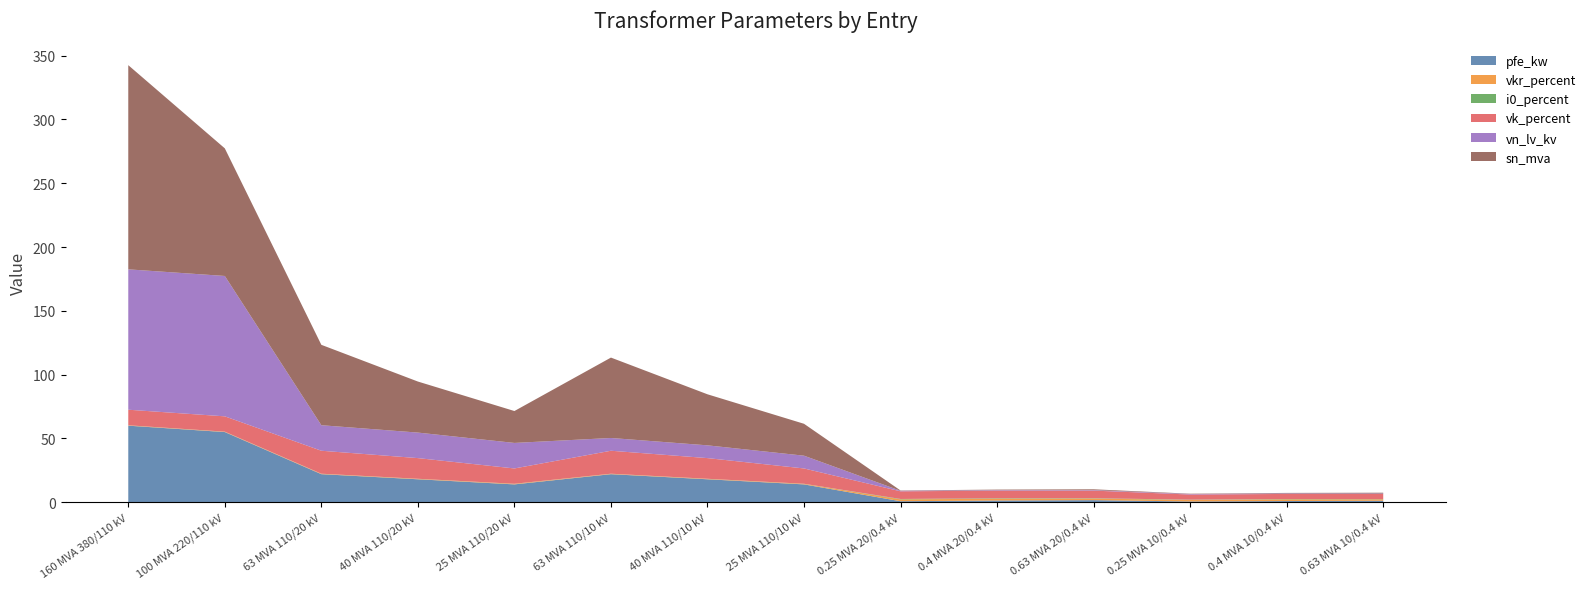

Reading right to left, what are all the values shown in this chart?

pfe_kw: 0.63 MVA 10/0.4 kV=1.2	0.4 MVA 10/0.4 kV=0.9	0.25 MVA 10/0.4 kV=0.6	0.63 MVA 20/0.4 kV=1.6	0.4 MVA 20/0.4 kV=1.4	0.25 MVA 20/0.4 kV=0.8	25 MVA 110/10 kV=14.0	40 MVA 110/10 kV=18.0	63 MVA 110/10 kV=22.0	25 MVA 110/20 kV=14.0	40 MVA 110/20 kV=18.0	63 MVA 110/20 kV=22.0	100 MVA 220/110 kV=55.0	160 MVA 380/110 kV=60.0
vkr_percent: 0.63 MVA 10/0.4 kV=1.1	0.4 MVA 10/0.4 kV=1.3	0.25 MVA 10/0.4 kV=1.2	0.63 MVA 20/0.4 kV=1.2	0.4 MVA 20/0.4 kV=1.4	0.25 MVA 20/0.4 kV=1.4	25 MVA 110/10 kV=0.4	40 MVA 110/10 kV=0.3	63 MVA 110/10 kV=0.3	25 MVA 110/20 kV=0.4	40 MVA 110/20 kV=0.3	63 MVA 110/20 kV=0.3	100 MVA 220/110 kV=0.3	160 MVA 380/110 kV=0.2
i0_percent: 0.63 MVA 10/0.4 kV=0.2	0.4 MVA 10/0.4 kV=0.2	0.25 MVA 10/0.4 kV=0.2	0.63 MVA 20/0.4 kV=0.3	0.4 MVA 20/0.4 kV=0.3	0.25 MVA 20/0.4 kV=0.3	25 MVA 110/10 kV=0.1	40 MVA 110/10 kV=0.1	63 MVA 110/10 kV=0.0	25 MVA 110/20 kV=0.1	40 MVA 110/20 kV=0.1	63 MVA 110/20 kV=0.0	100 MVA 220/110 kV=0.1	160 MVA 380/110 kV=0.1
vk_percent: 0.63 MVA 10/0.4 kV=4.0	0.4 MVA 10/0.4 kV=4.0	0.25 MVA 10/0.4 kV=4.0	0.63 MVA 20/0.4 kV=6.0	0.4 MVA 20/0.4 kV=6.0	0.25 MVA 20/0.4 kV=6.0	25 MVA 110/10 kV=12.0	40 MVA 110/10 kV=16.2	63 MVA 110/10 kV=18.0	25 MVA 110/20 kV=12.0	40 MVA 110/20 kV=16.2	63 MVA 110/20 kV=18.0	100 MVA 220/110 kV=12.0	160 MVA 380/110 kV=12.2
vn_lv_kv: 0.63 MVA 10/0.4 kV=0.4	0.4 MVA 10/0.4 kV=0.4	0.25 MVA 10/0.4 kV=0.4	0.63 MVA 20/0.4 kV=0.4	0.4 MVA 20/0.4 kV=0.4	0.25 MVA 20/0.4 kV=0.4	25 MVA 110/10 kV=10.0	40 MVA 110/10 kV=10.0	63 MVA 110/10 kV=10.0	25 MVA 110/20 kV=20.0	40 MVA 110/20 kV=20.0	63 MVA 110/20 kV=20.0	100 MVA 220/110 kV=110.0	160 MVA 380/110 kV=110.0
sn_mva: 0.63 MVA 10/0.4 kV=0.6	0.4 MVA 10/0.4 kV=0.4	0.25 MVA 10/0.4 kV=0.2	0.63 MVA 20/0.4 kV=0.6	0.4 MVA 20/0.4 kV=0.4	0.25 MVA 20/0.4 kV=0.2	25 MVA 110/10 kV=25.0	40 MVA 110/10 kV=40.0	63 MVA 110/10 kV=63.0	25 MVA 110/20 kV=25.0	40 MVA 110/20 kV=40.0	63 MVA 110/20 kV=63.0	100 MVA 220/110 kV=100.0	160 MVA 380/110 kV=160.0